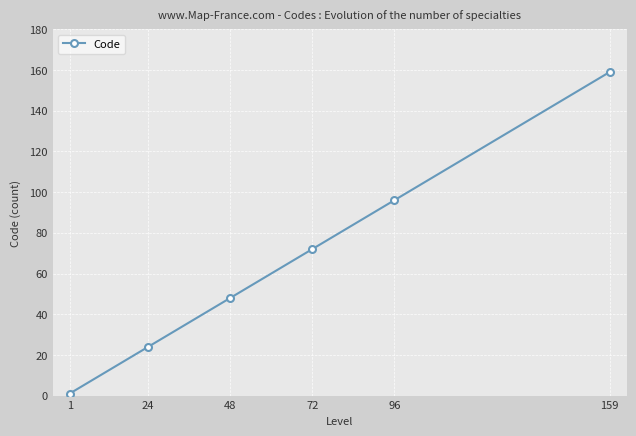

List the labels in order of value, largest first.

159, 96, 72, 48, 24, 1